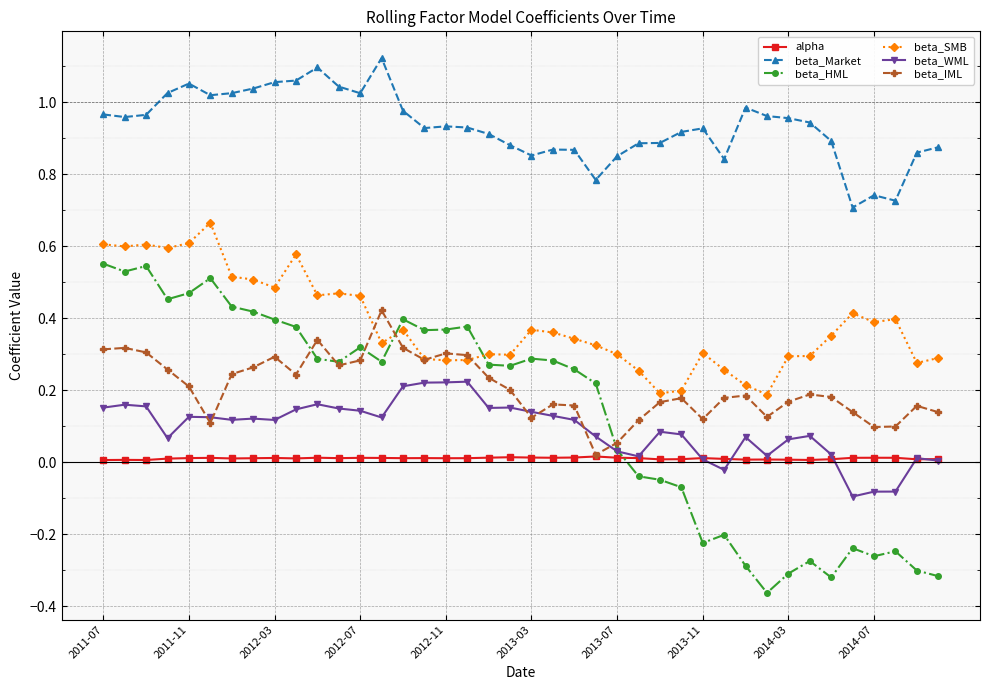

Which series has the largest range (max minus min)?

beta_HML